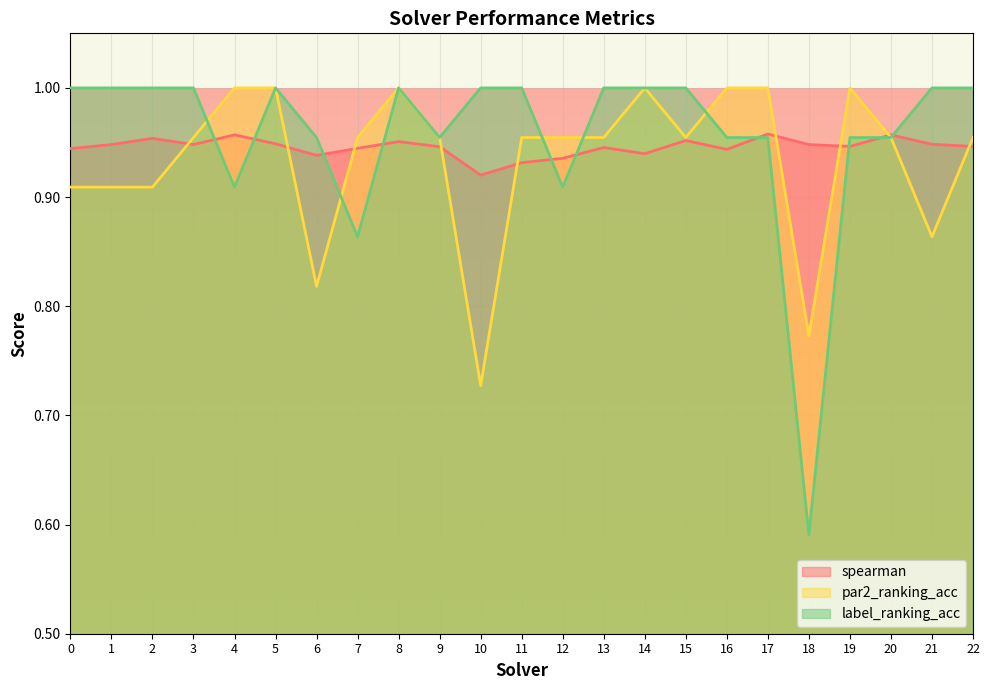

Where is label_ranking_acc nearest to the value 0?

18